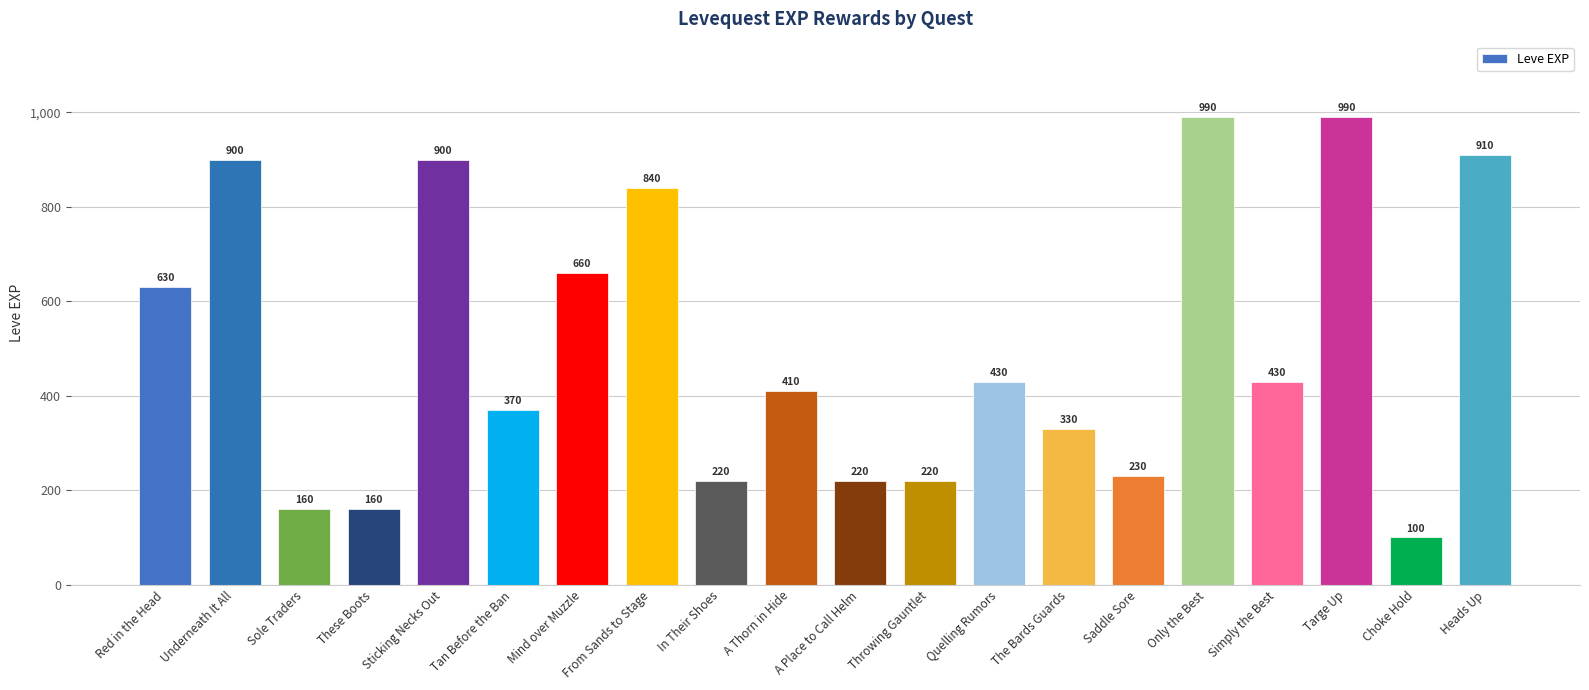

What is the difference between the maximum and minimum values?

890